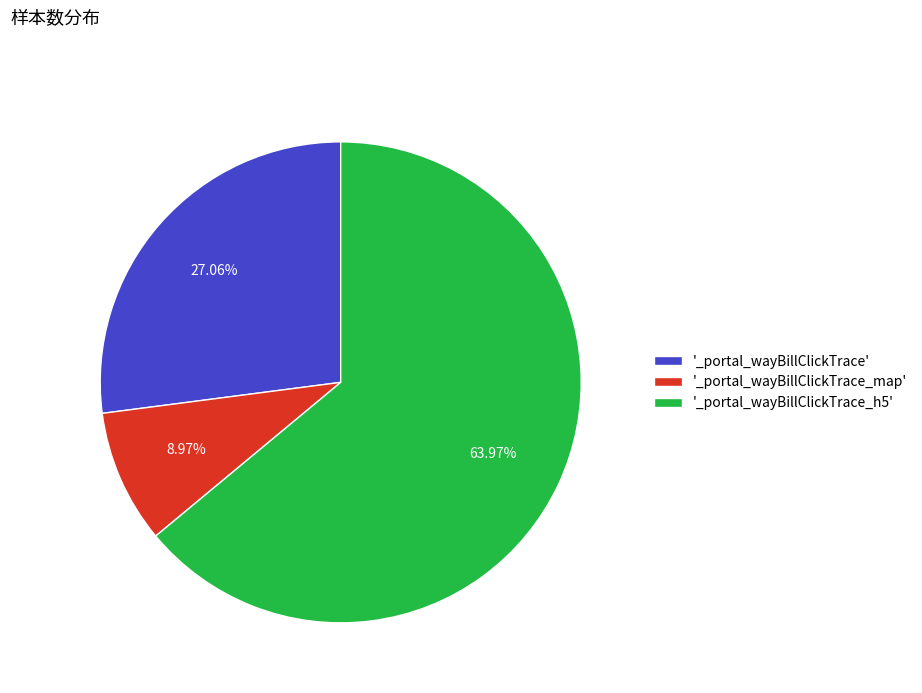

Which category has the smallest portion of the pie?

'_portal_wayBillClickTrace_map'